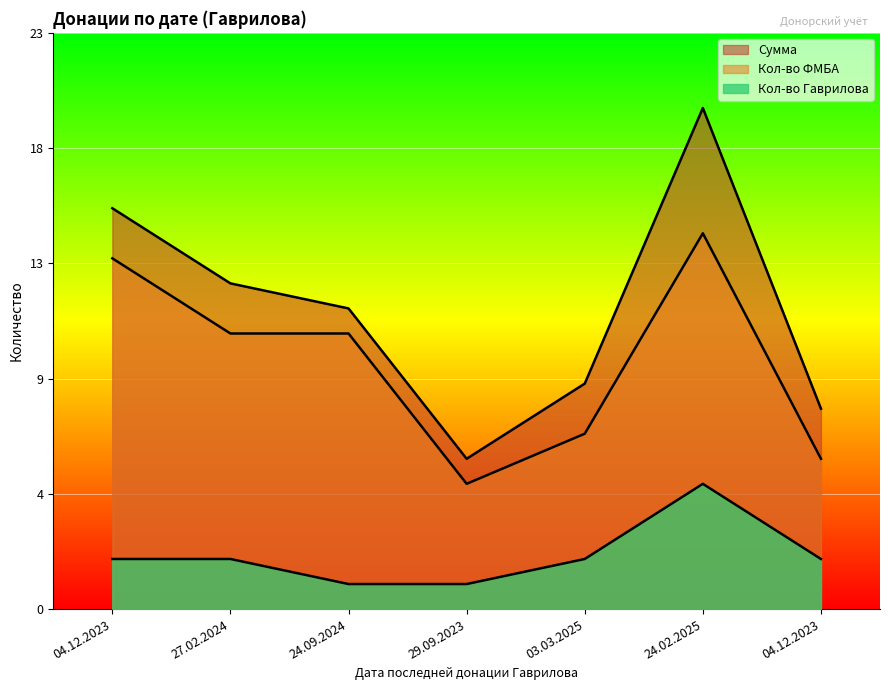

The value of Кол-во Гаврилова at 03.03.2025 is 2. True or false?

True